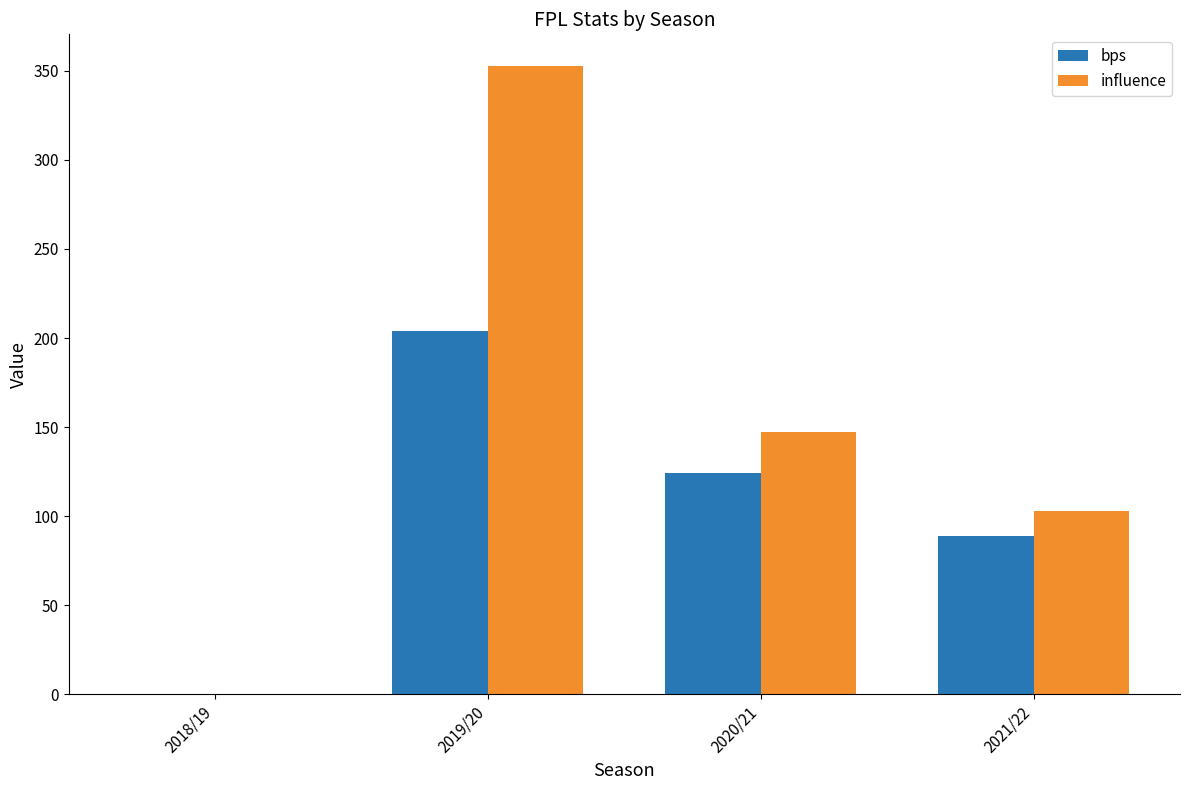

Between 2018/19 and 2021/22, which series saw the biggest shift?

influence